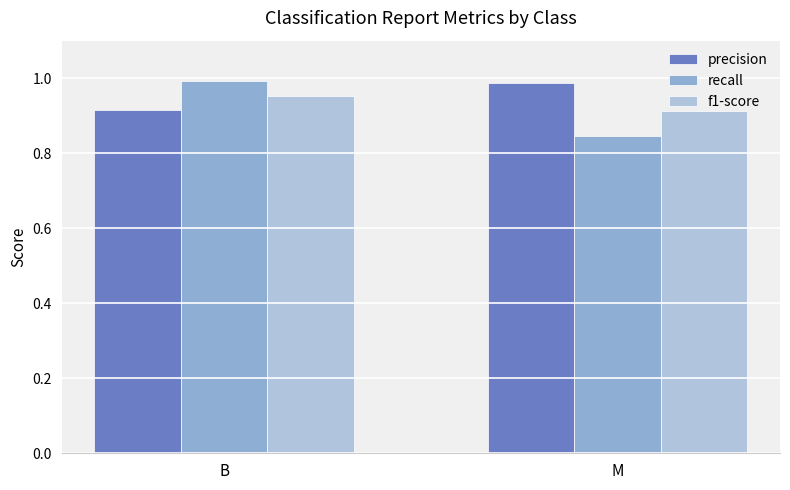

How many groups of bars are there?

2